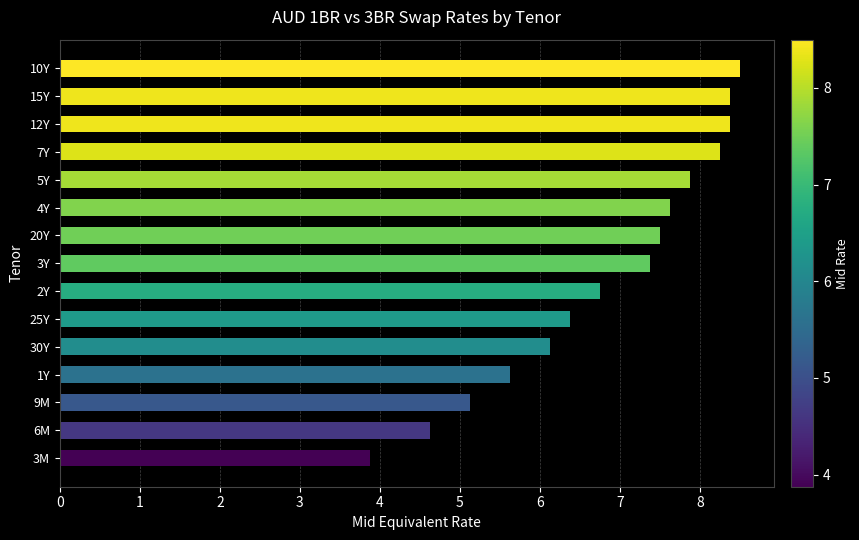

What is the difference between the values at 20Y and 5Y?

0.4